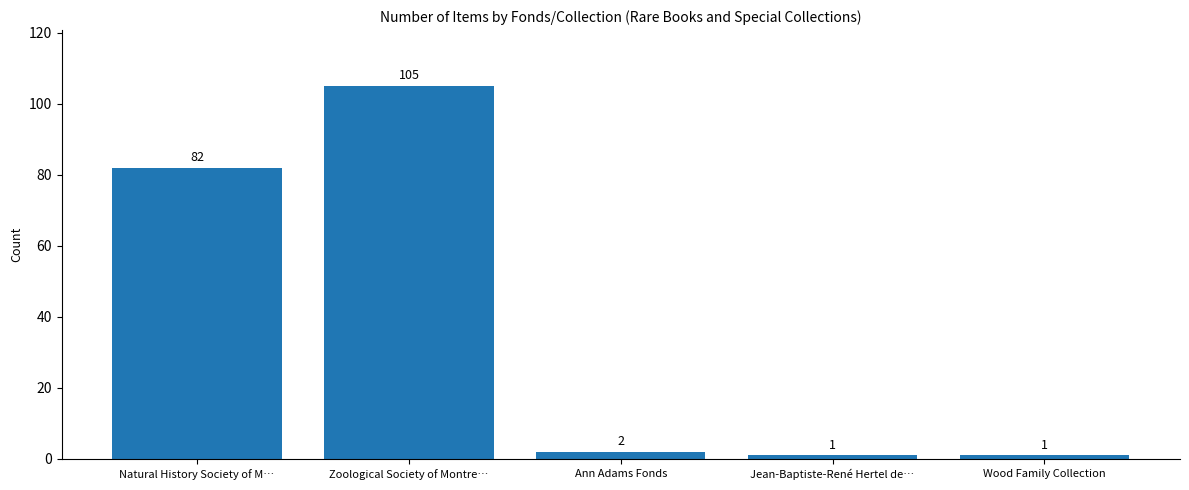

What is the label of the 1st bar from the right?

Wood Family Collection